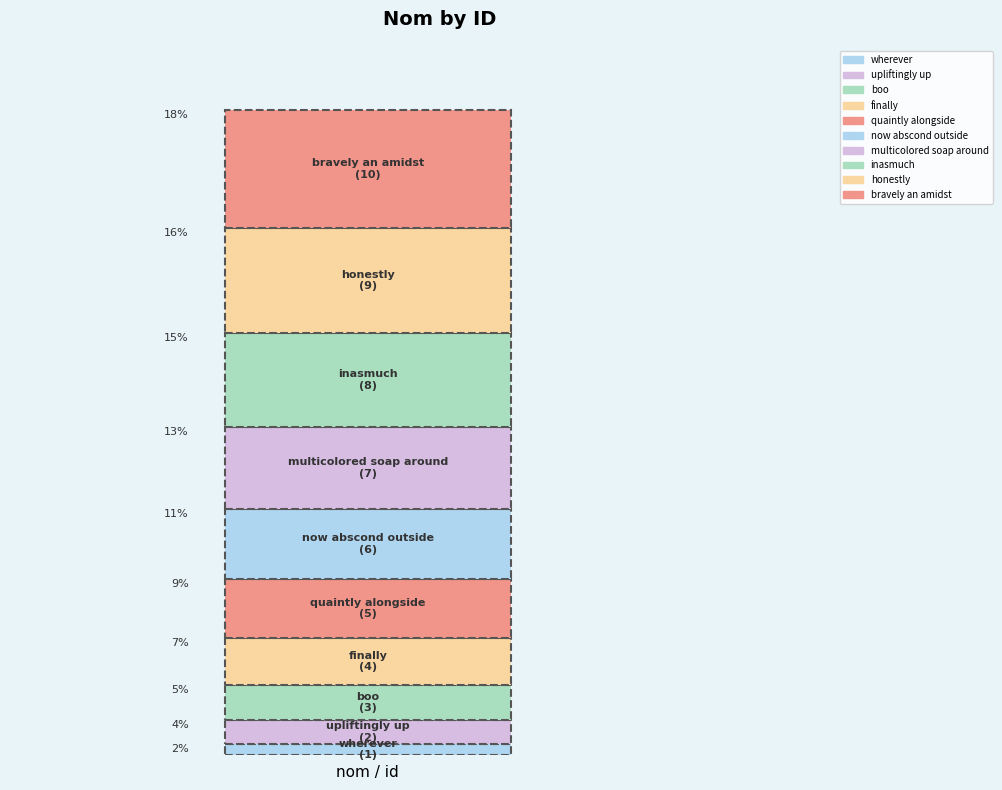

Are the bars grouped side by side (vs. stacked)?

No